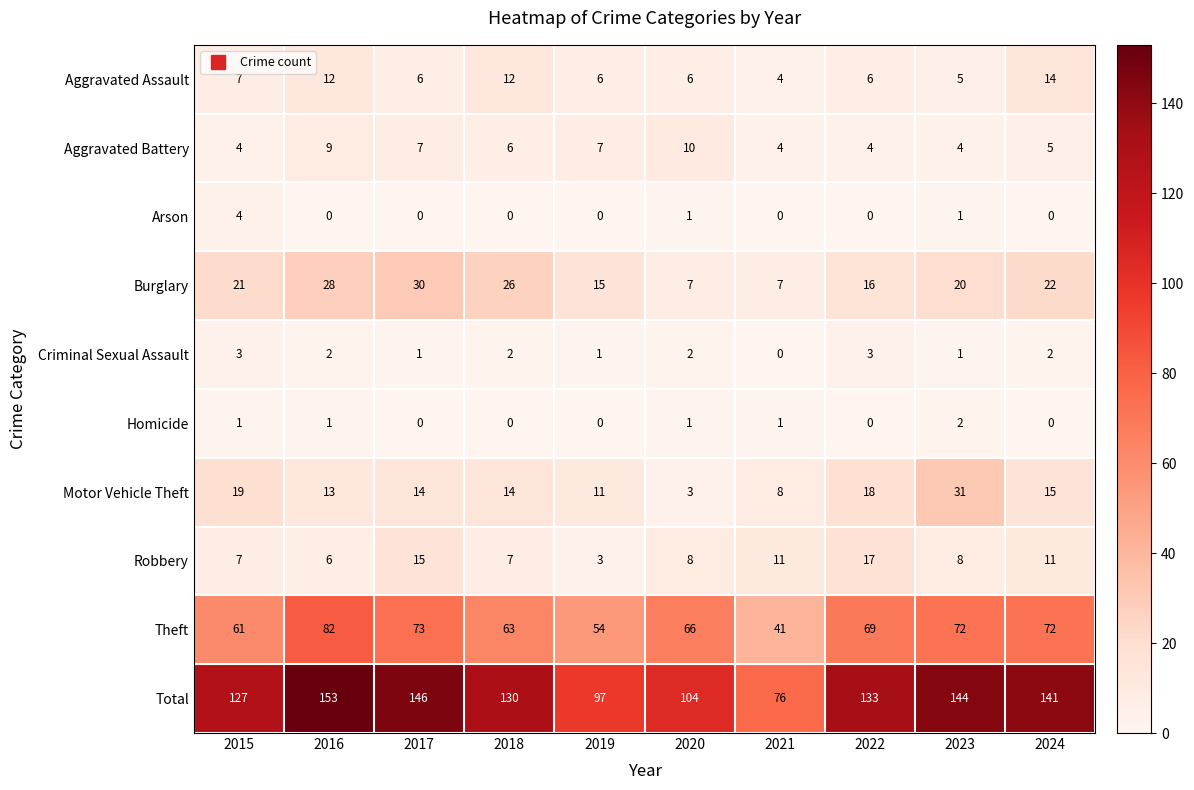

Rank the series by their maximum value, from lowest to highest.

Homicide, Criminal Sexual Assault, Arson, Aggravated Battery, Aggravated Assault, Robbery, Burglary, Motor Vehicle Theft, Theft, Total